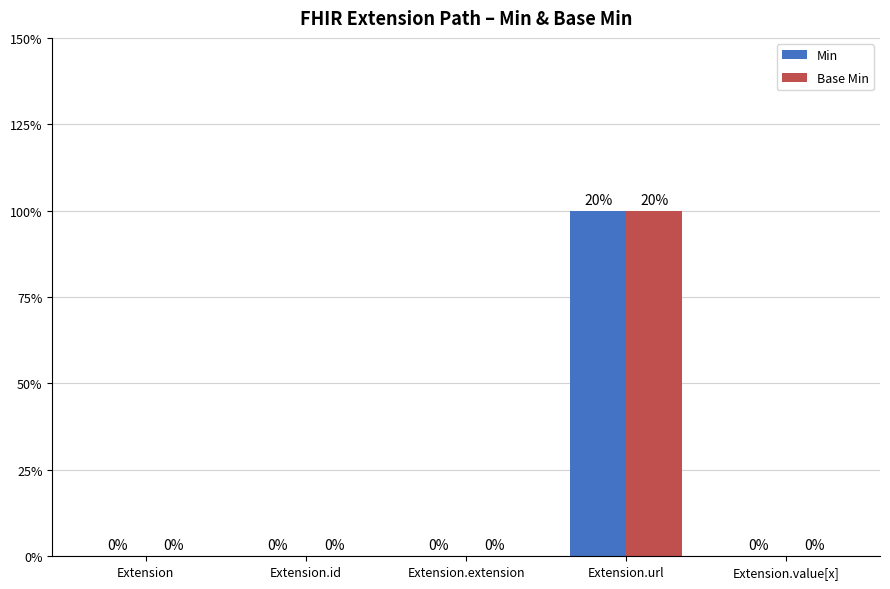

Which series changed the most between Extension and Extension.value[x]?

Min